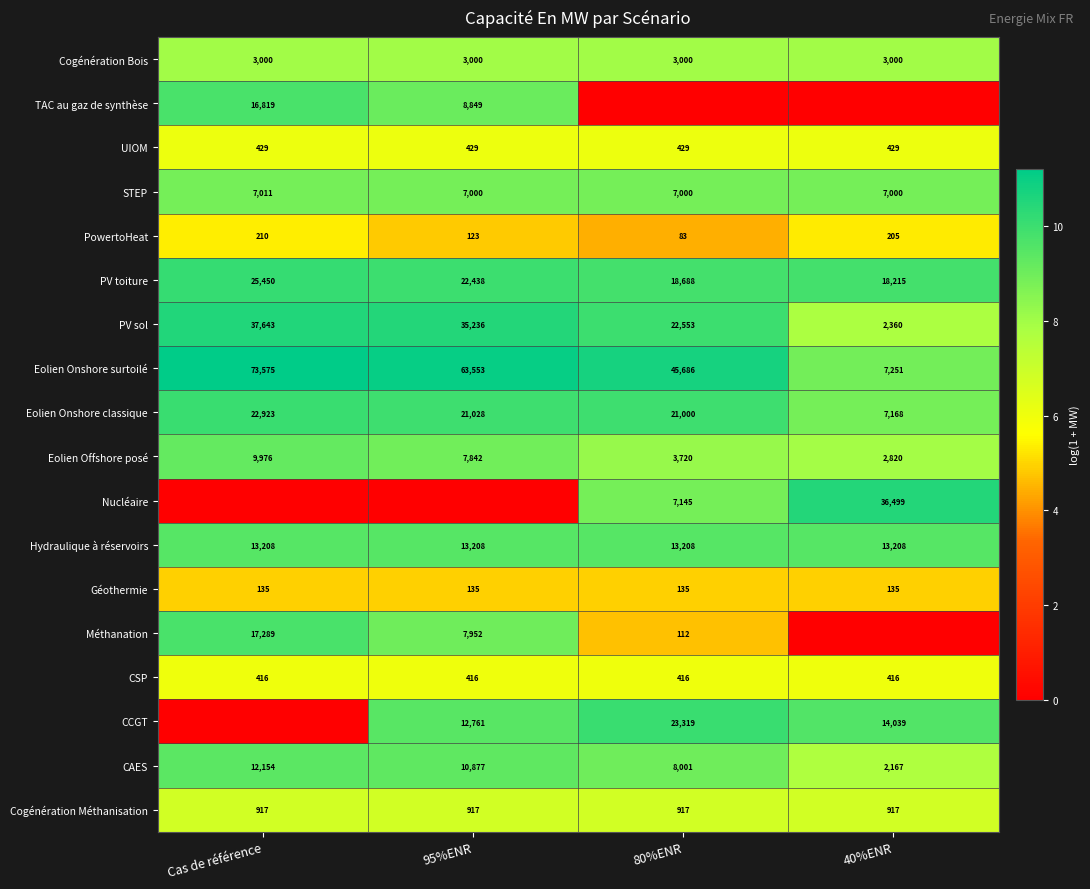

How many data points in PowertoHeat are less than 205?

2